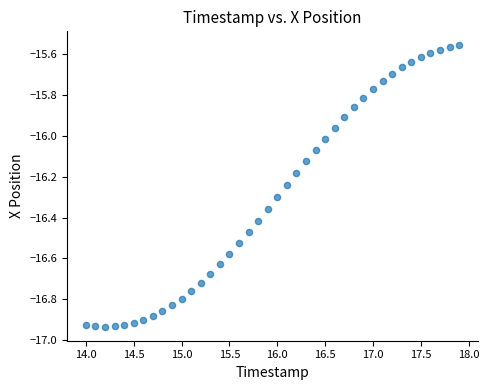

What is the range of Y values (max minus min)?

1.4